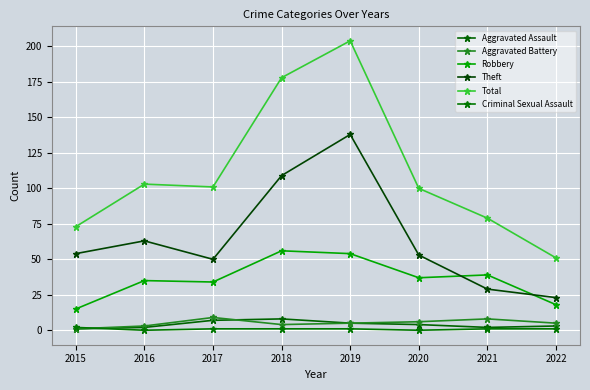

What is the value of the Aggravated Battery point at the 1st from the left?

1